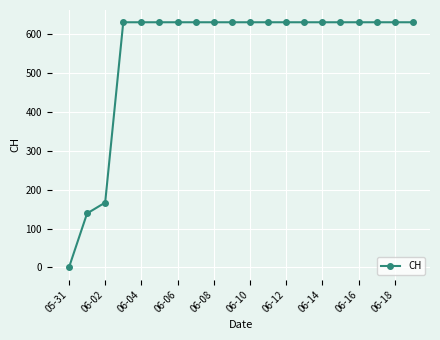

Is this an area chart (filled region under the line)?

No